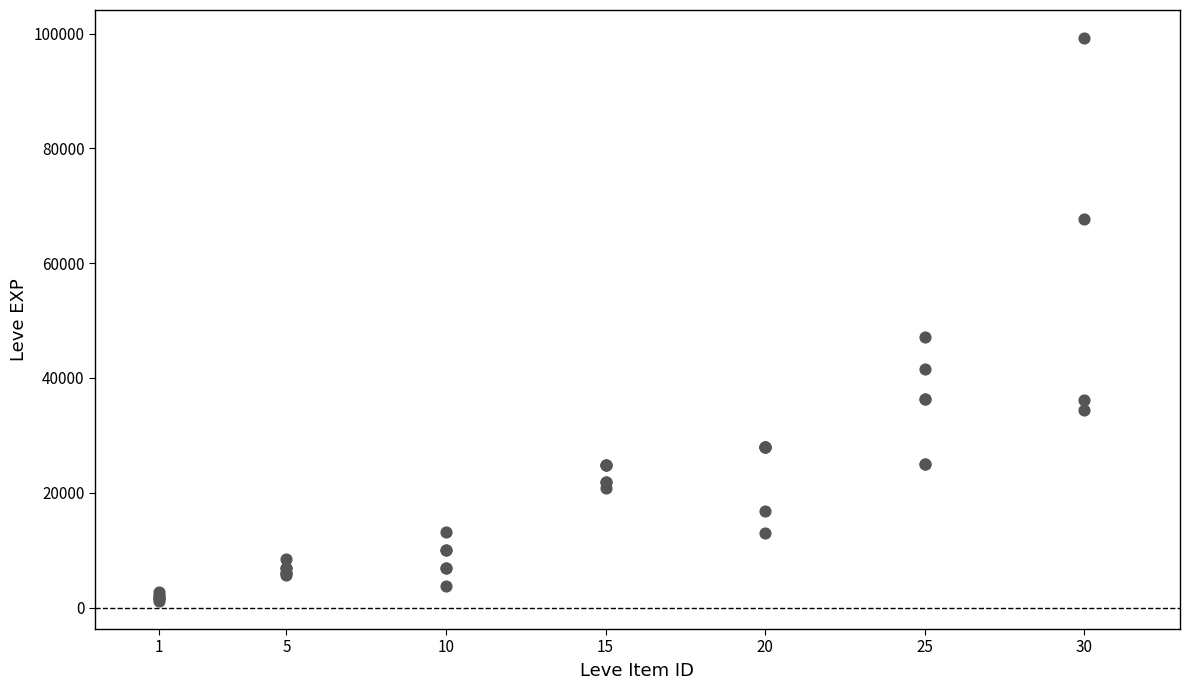

What Y value in the scatter plot is closest to 50190?

47200